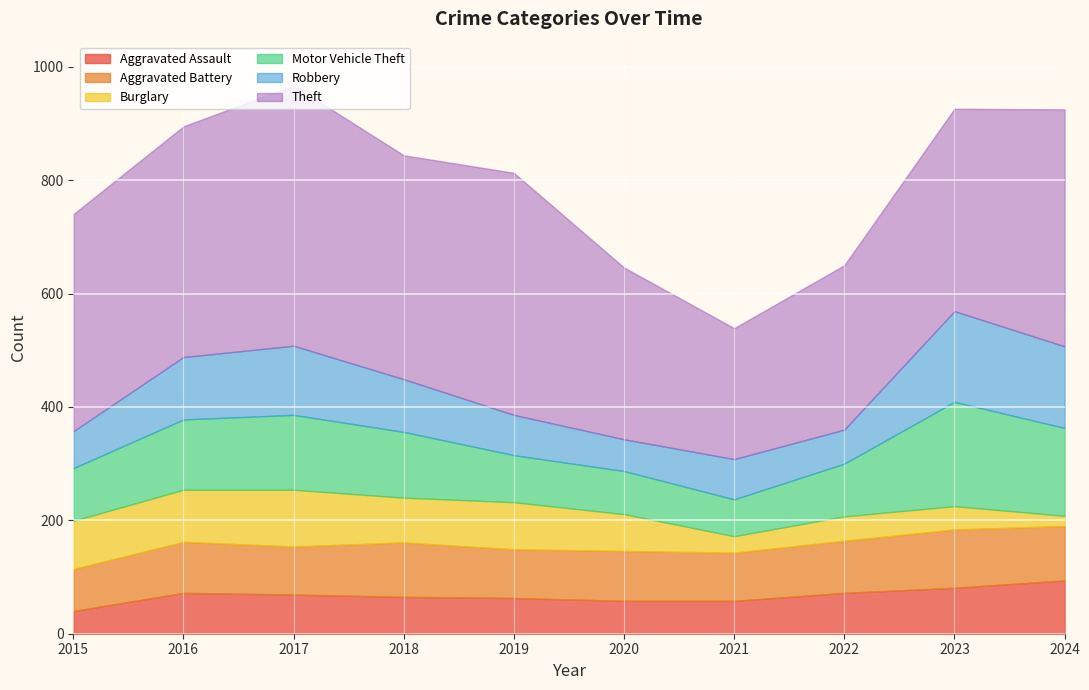

How many data points in Burglary are above 79?

4